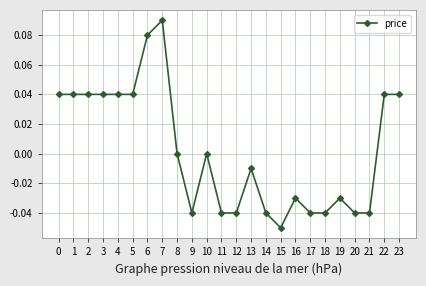

Count the number of categories in the chart.

24